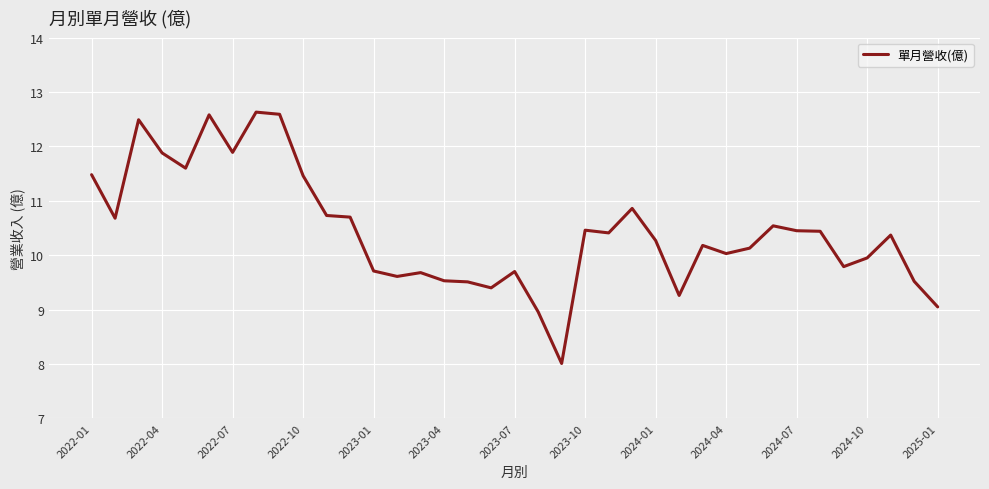

What is the smallest value displayed?

8.0